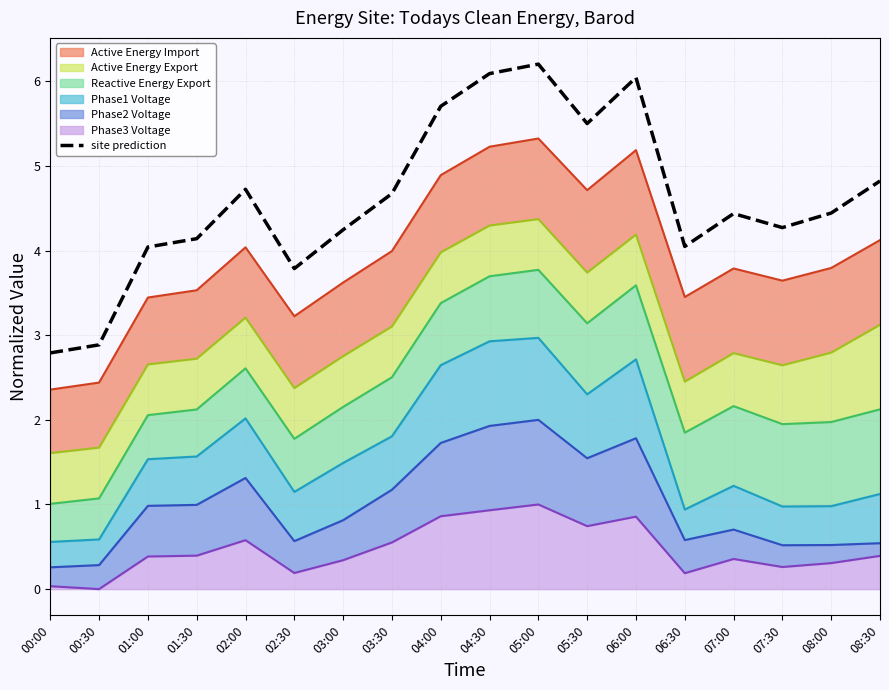

The value of site prediction at 05:30 is 5.5. True or false?

True